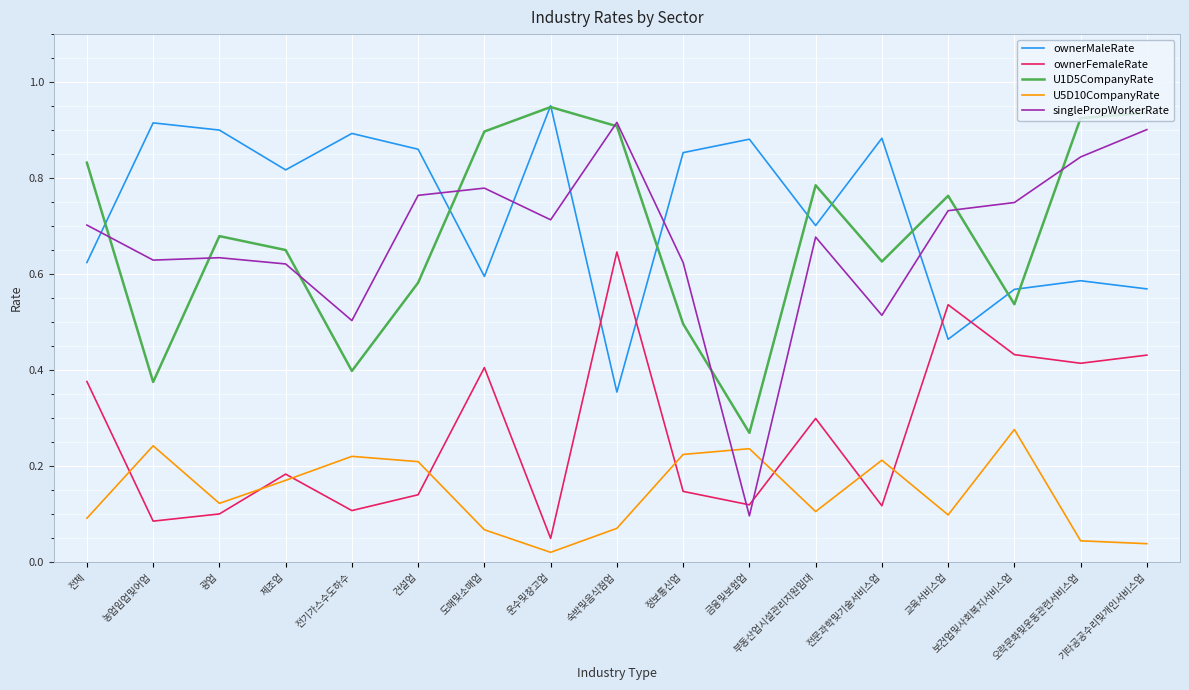

What are all the series names shown in the legend?

ownerMaleRate, ownerFemaleRate, U1D5CompanyRate, U5D10CompanyRate, singlePropWorkerRate